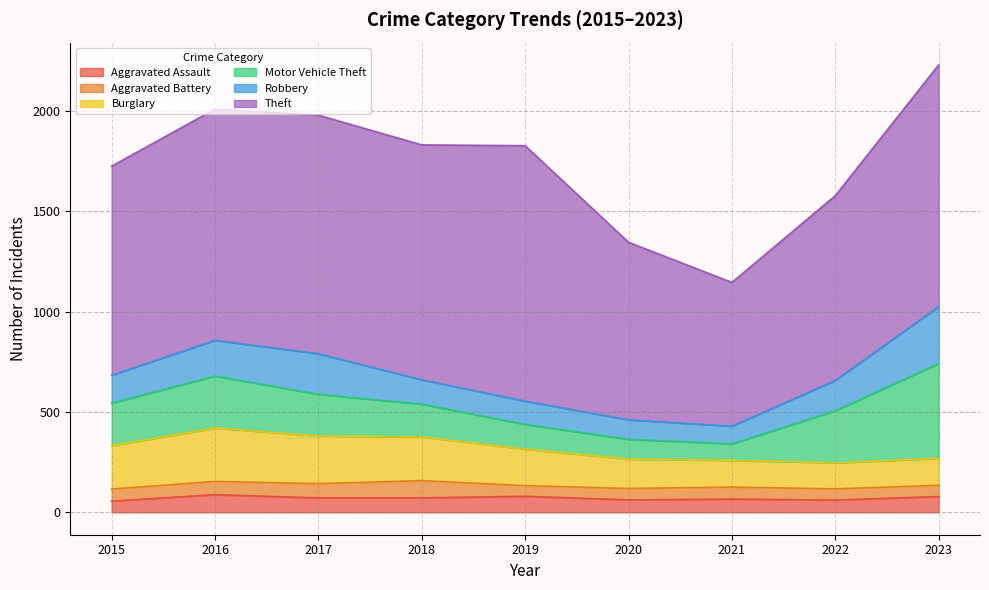

True or false: Burglary and Aggravated Assault intersect in this chart.

False